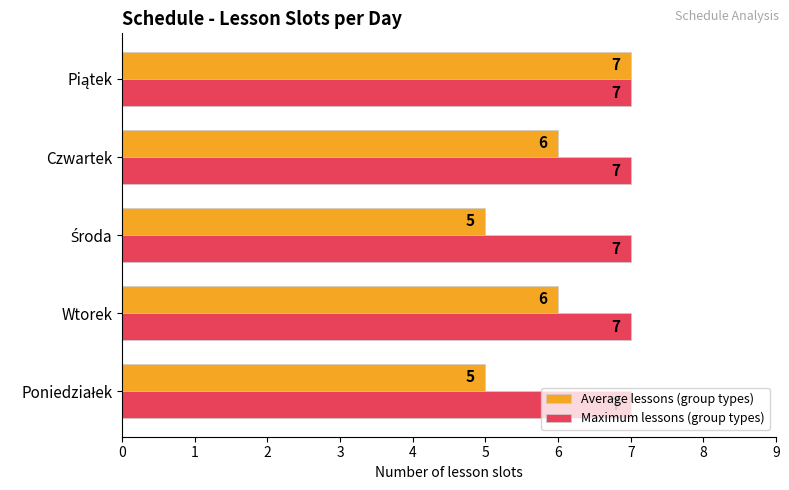

What is the minimum value for Average lessons (group types)?

5